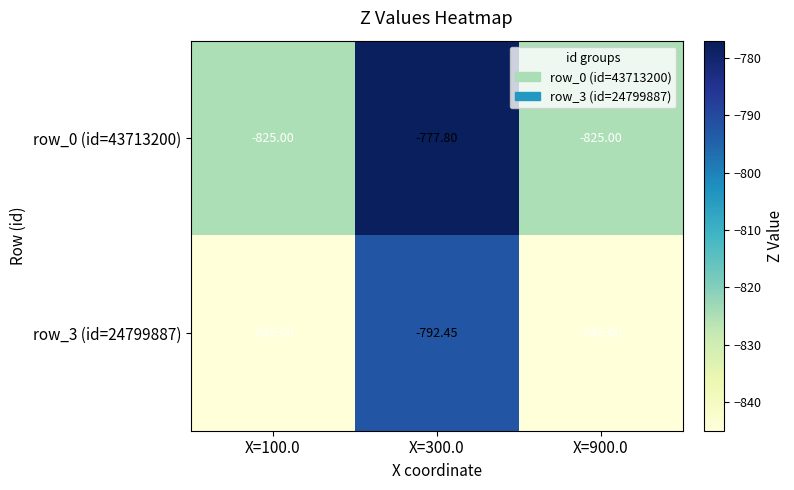

How many categories are shown in the chart?

3